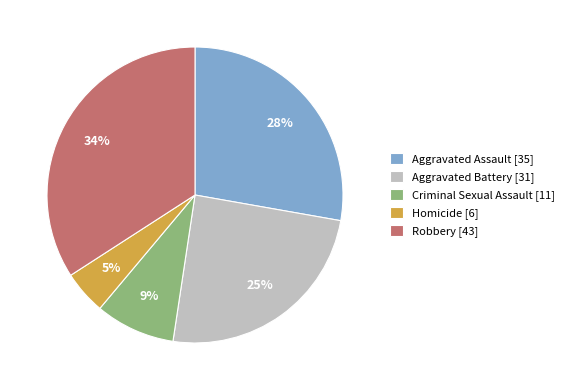

True or false: Homicide accounts for 5% of the total.

True